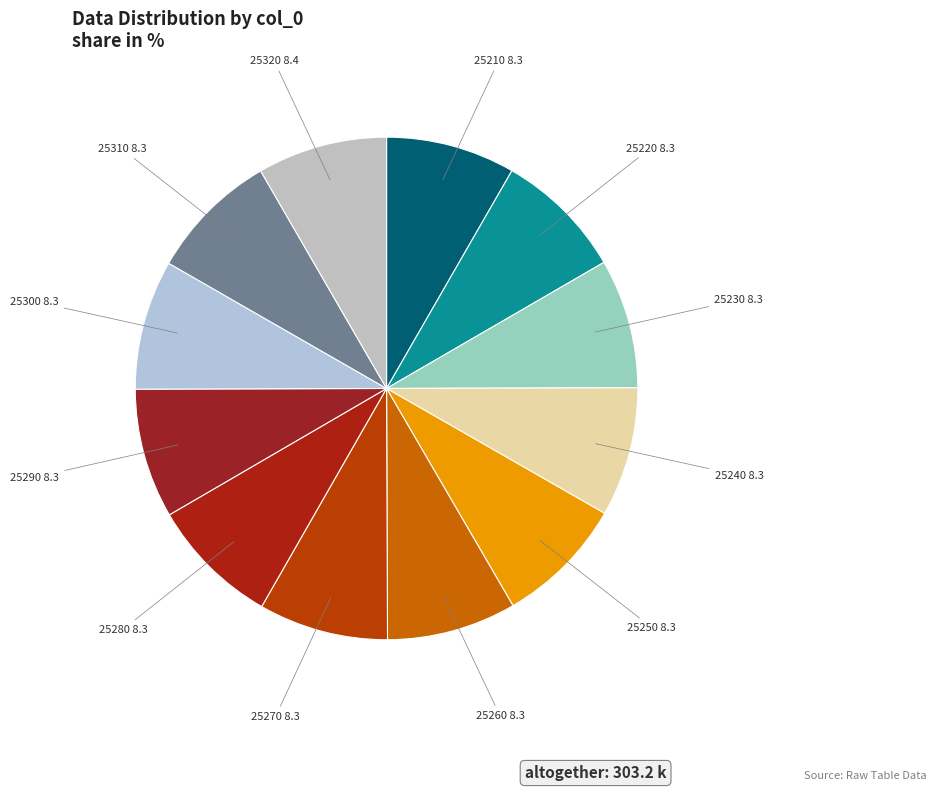

Combined, do 25250 and 25260 account for over 50%?

No